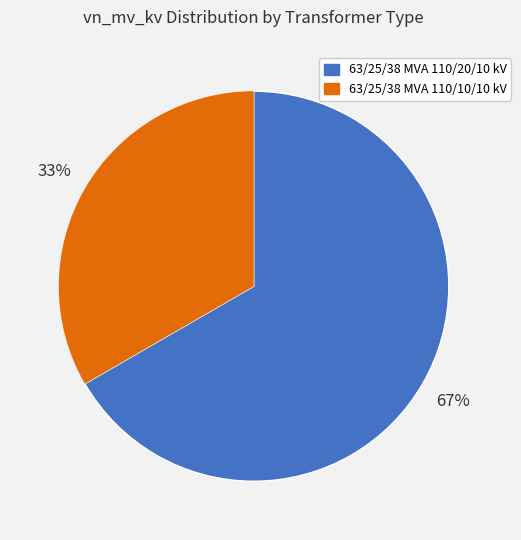

Count the number of slices in the pie.

2